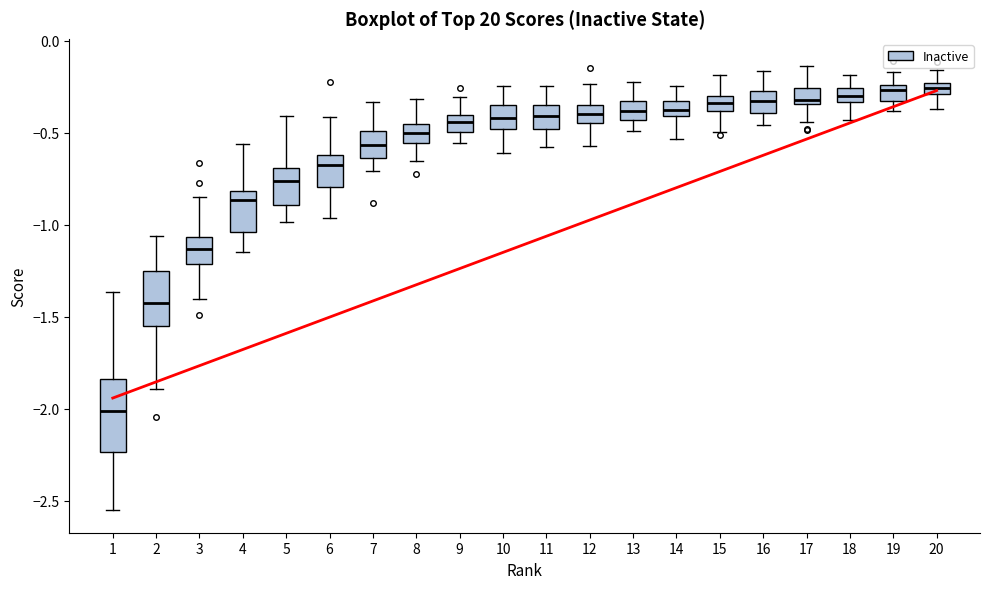

Where is the upper edge of the box at x = 1 on the y-axis? The values are not printed on the chart, so give them approximately, as read against the axis.

-1.85